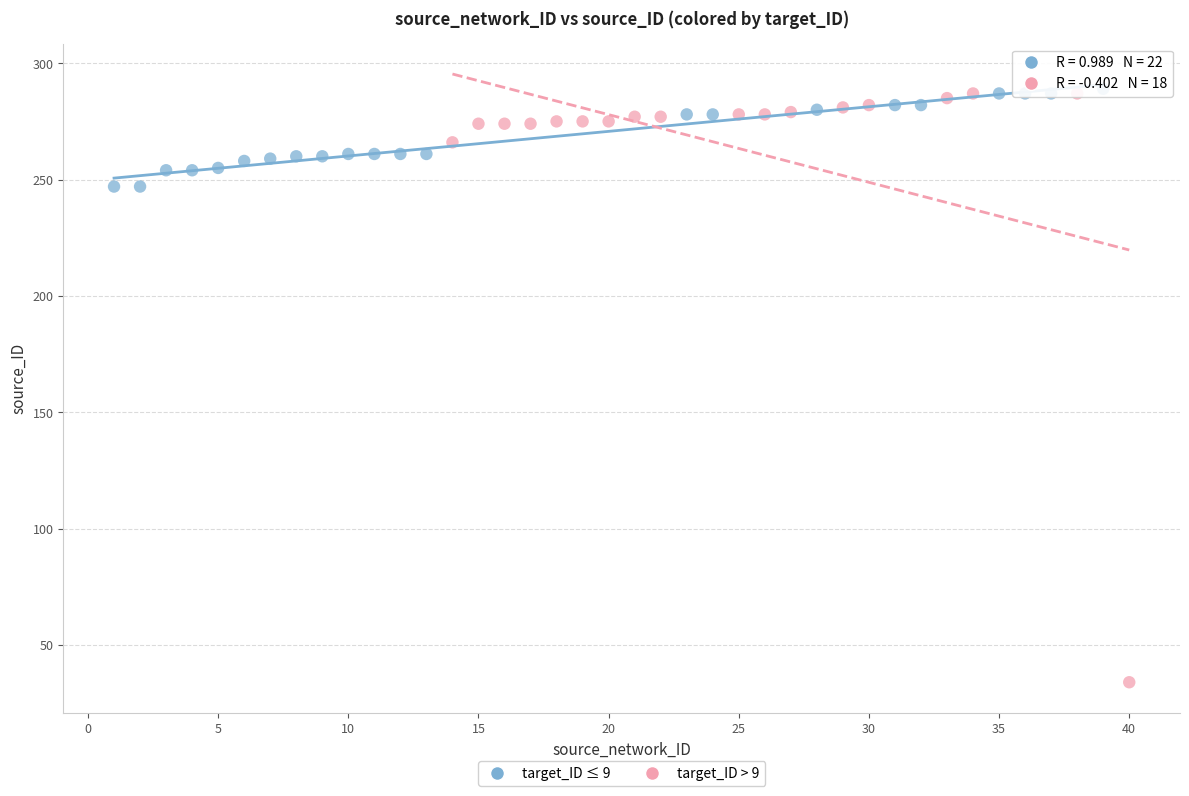

Which series has the widest spread of Y values?

target_ID > 9